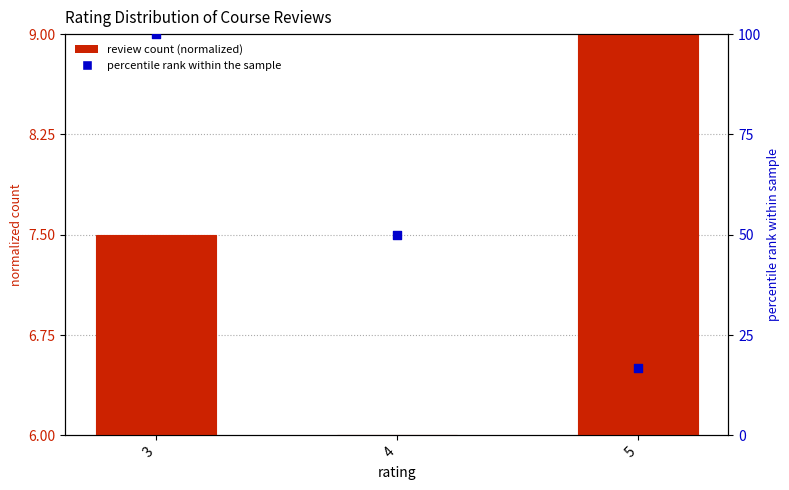

At which category is the sum across all series the highest?

3